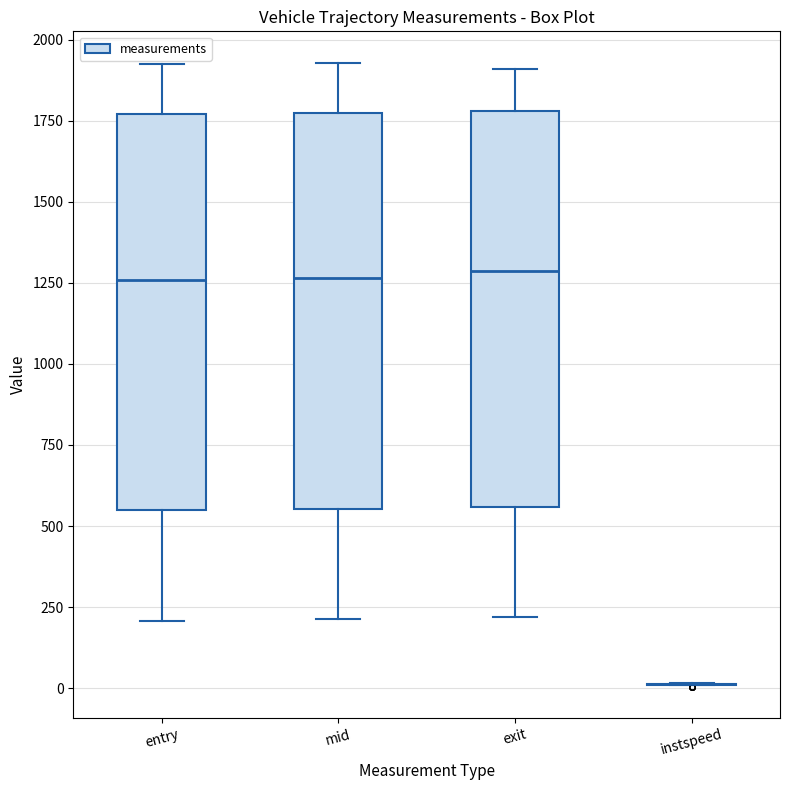

Reading left to right, transcribe this box plot: for each box, give where its median line is, the range the box spans, and where its two whiskers end, as read against the y-axis. The values are not printed on the chart, so give them approximately, as read against the axis.

entry: median 1250, box 550 to 1750, whiskers 200 to 1900
mid: median 1250, box 550 to 1750, whiskers 200 to 1950
exit: median 1300, box 550 to 1800, whiskers 200 to 1900
instspeed: box collapsed to a line at 0, whiskers 0 to 0